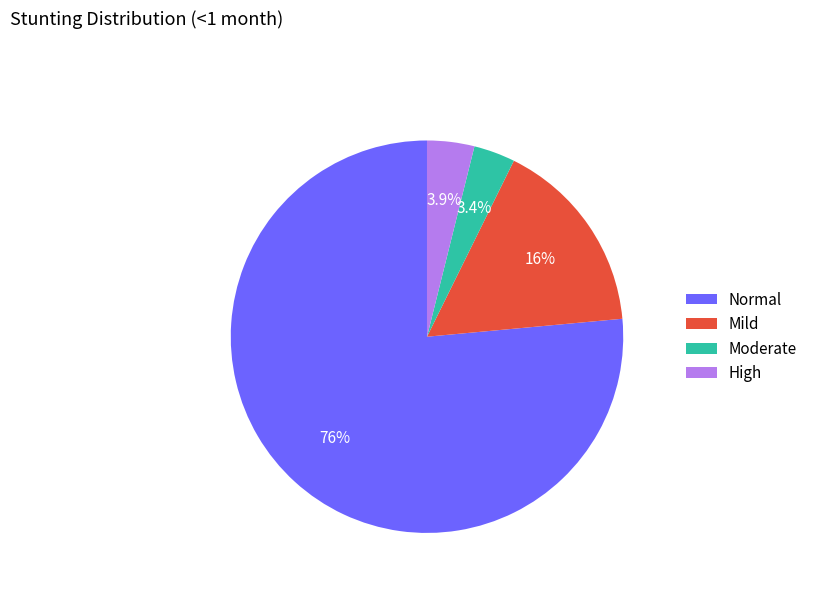

Does any single category account for the majority?

Yes